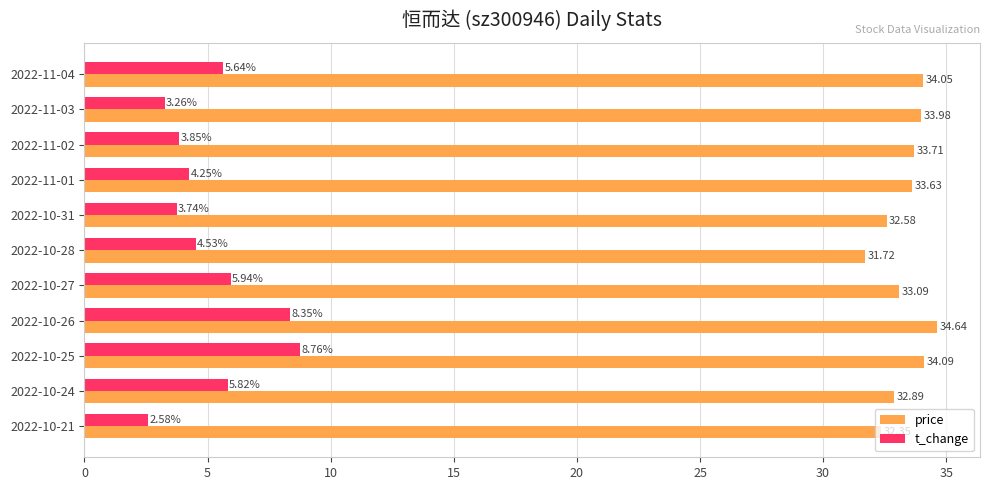

What is the difference between the maximum and minimum values in the price series?

2.9